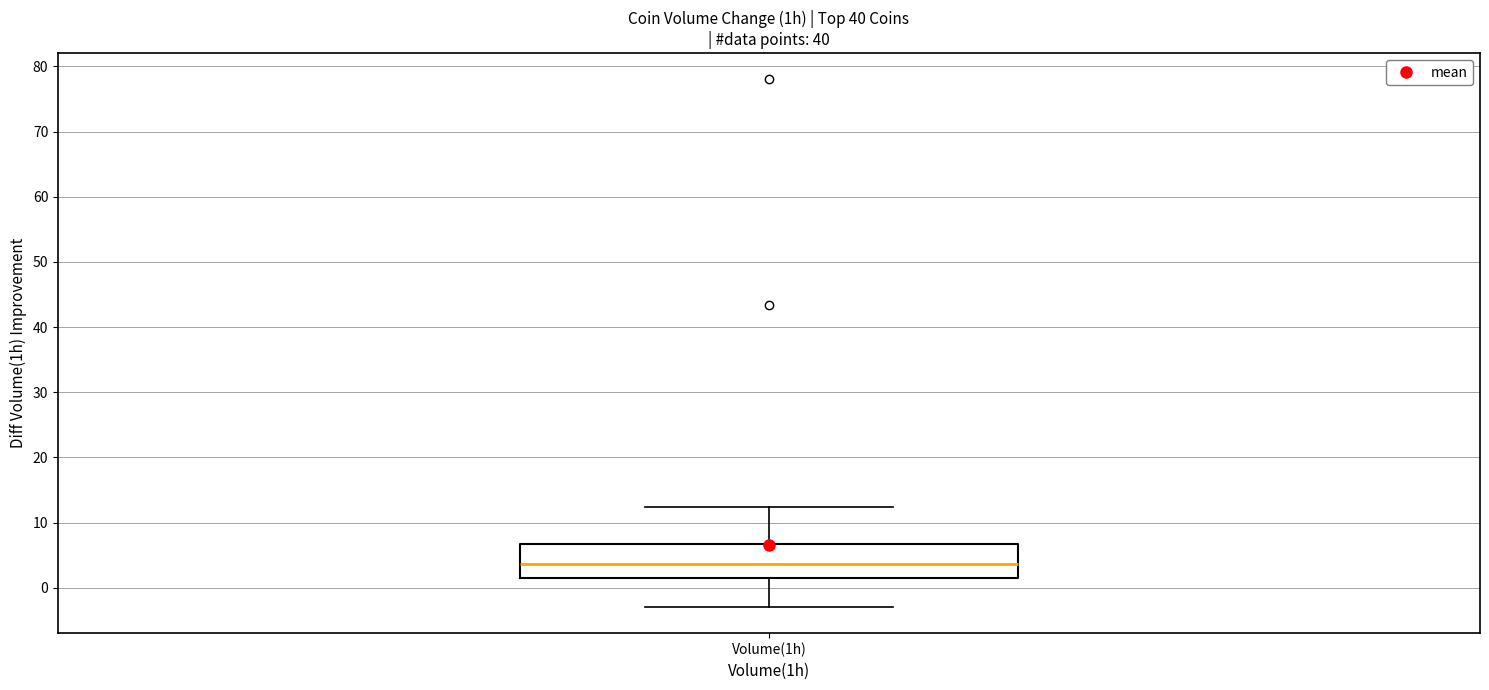

Read this box plot against the y-axis: the position of the median line, the range covered by the box, and the ends of both whiskers. The values are not printed on the chart, so give them approximately, as read against the axis.

median 4, box 1 to 7, whiskers -3 to 12